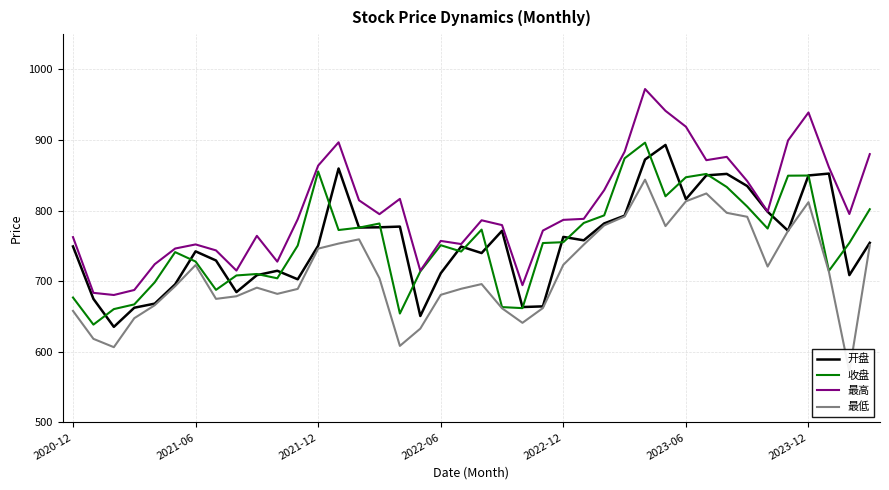

How many distinct data groups are displayed?

4